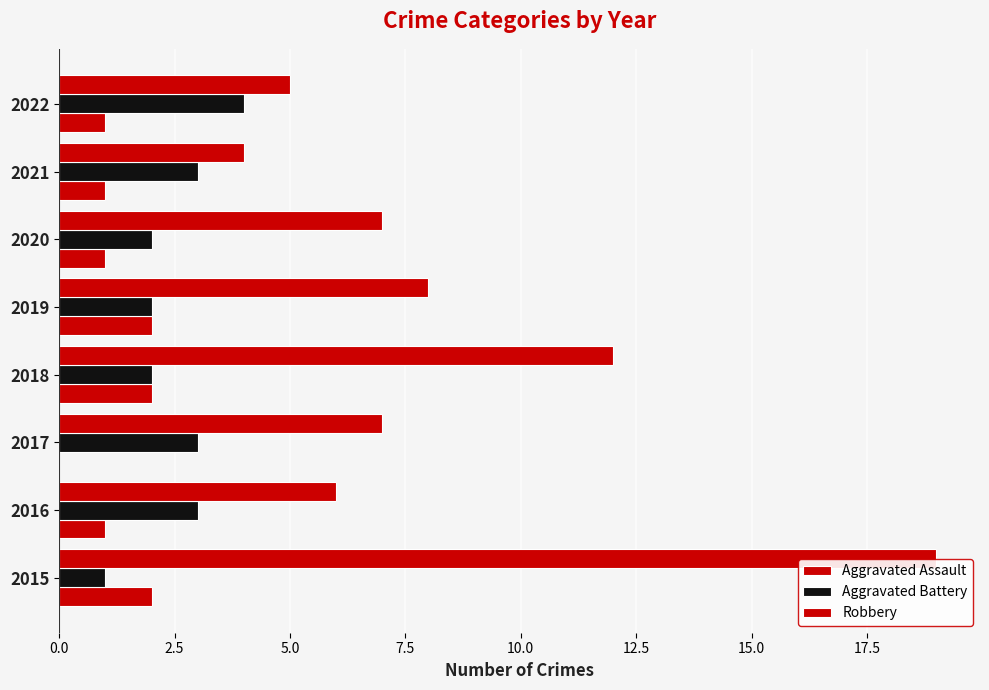

What is the value of the Aggravated Battery bar at the 1st from the left?

1